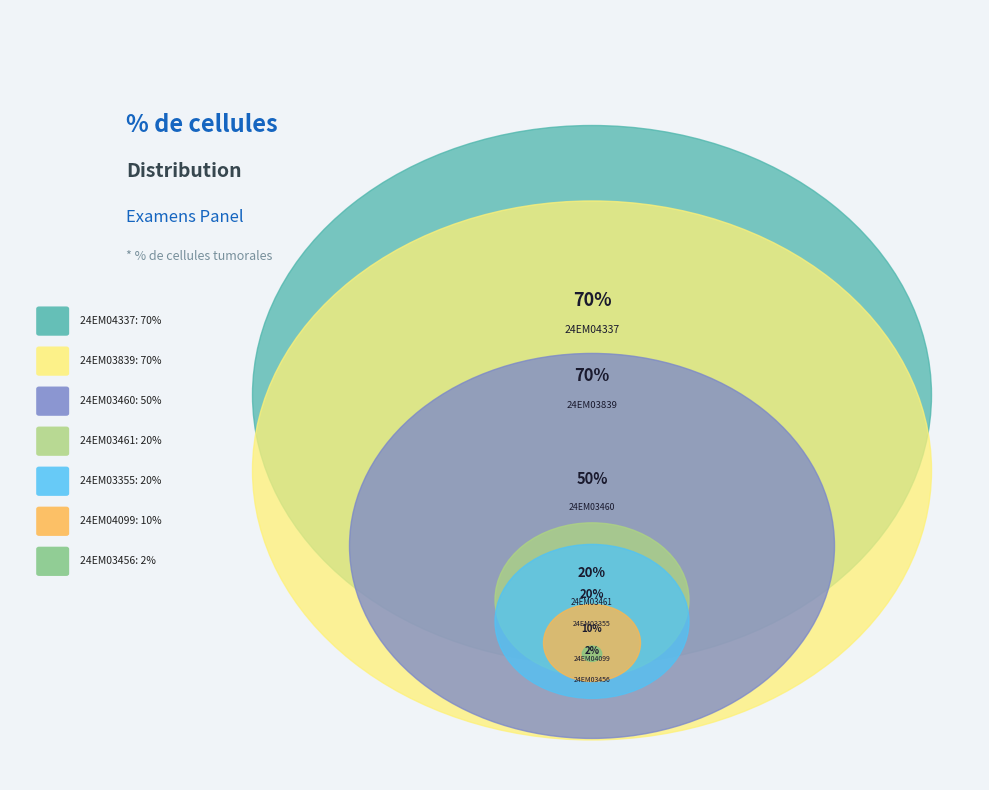

The 24EM04337 slice represents 22% of the pie. True or false?

False